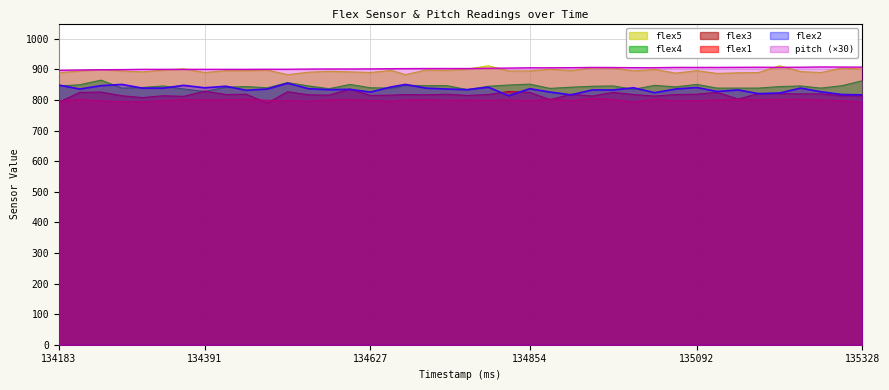

List the labels in order of flex3 value, smallest first.

134480, 134183, 134883, 135151, 134302, 134361, 134943, 135032, 134273, 134332, 135299, 135328, 134627, 134765, 134568, 134657, 134539, 134706, 134421, 134677, 134795, 135002, 135062, 134450, 134736, 134913, 135092, 135240, 135269, 135180, 135210, 134213, 134854, 134973, 135121, 134243, 134509, 134824, 134391, 134598